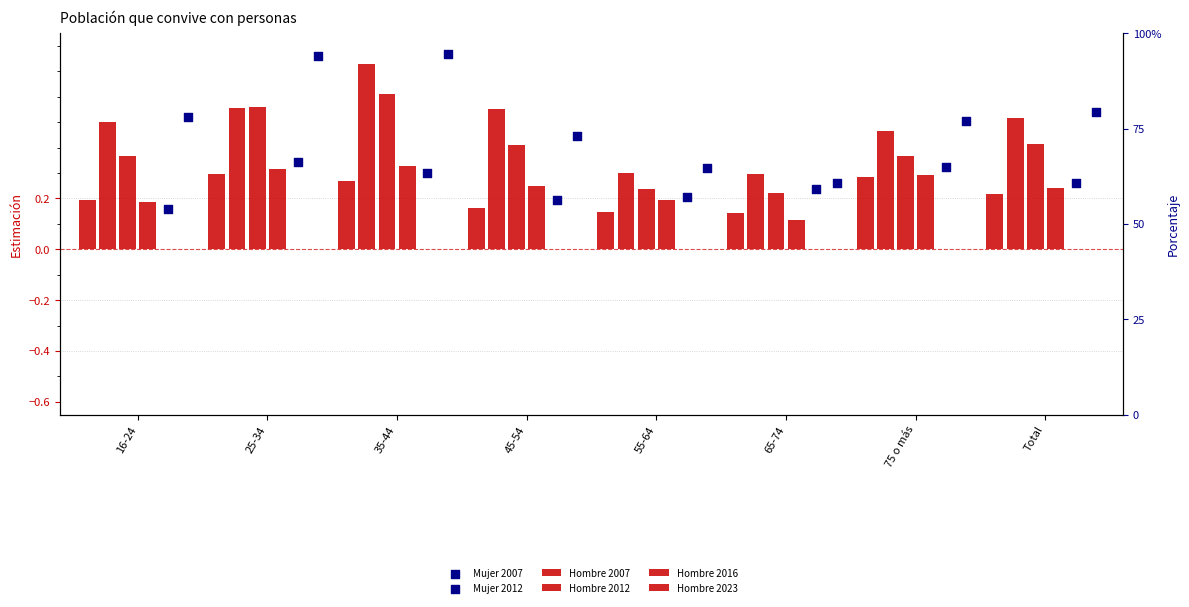

At which category is the sum across all series the highest?

35-44